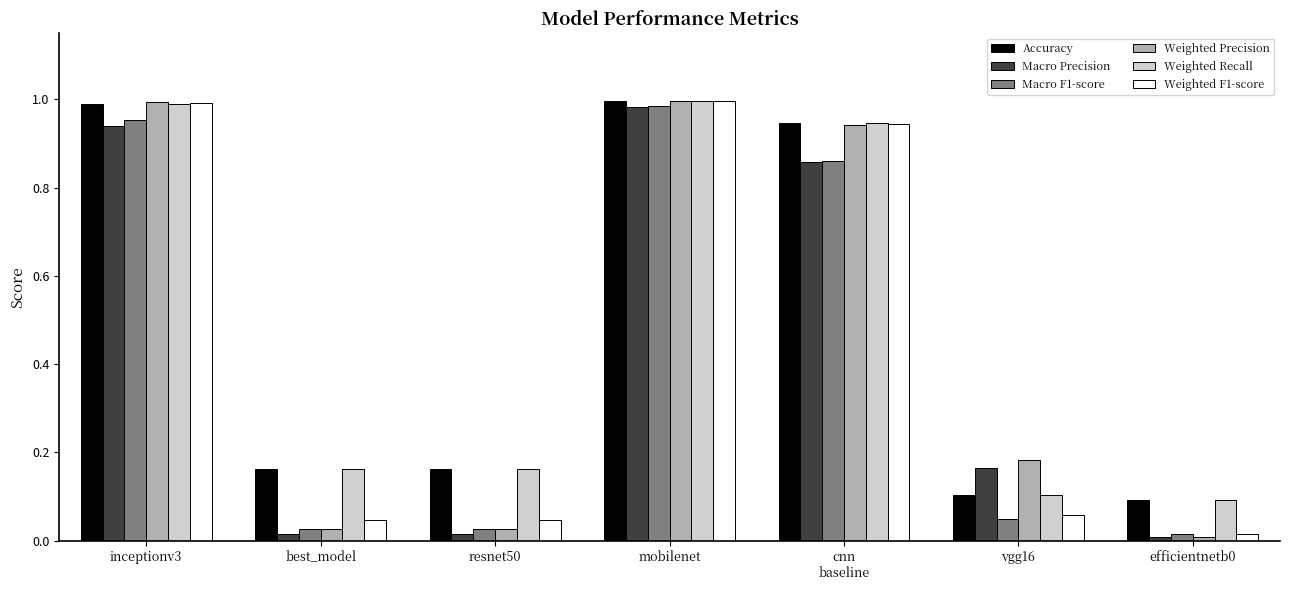

The Weighted F1-score series shows 1.0 at inceptionv3. True or false?

True